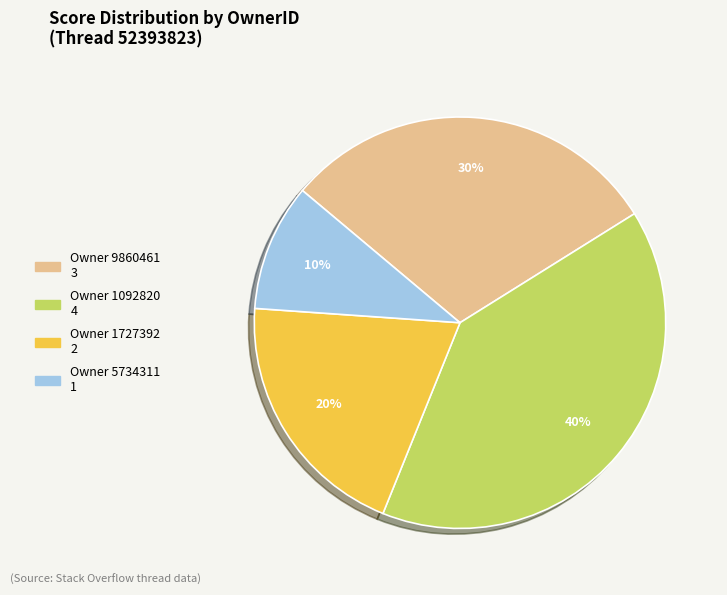

To the nearest percent, what is the difference between the largest and smallest slice percentages?

30%